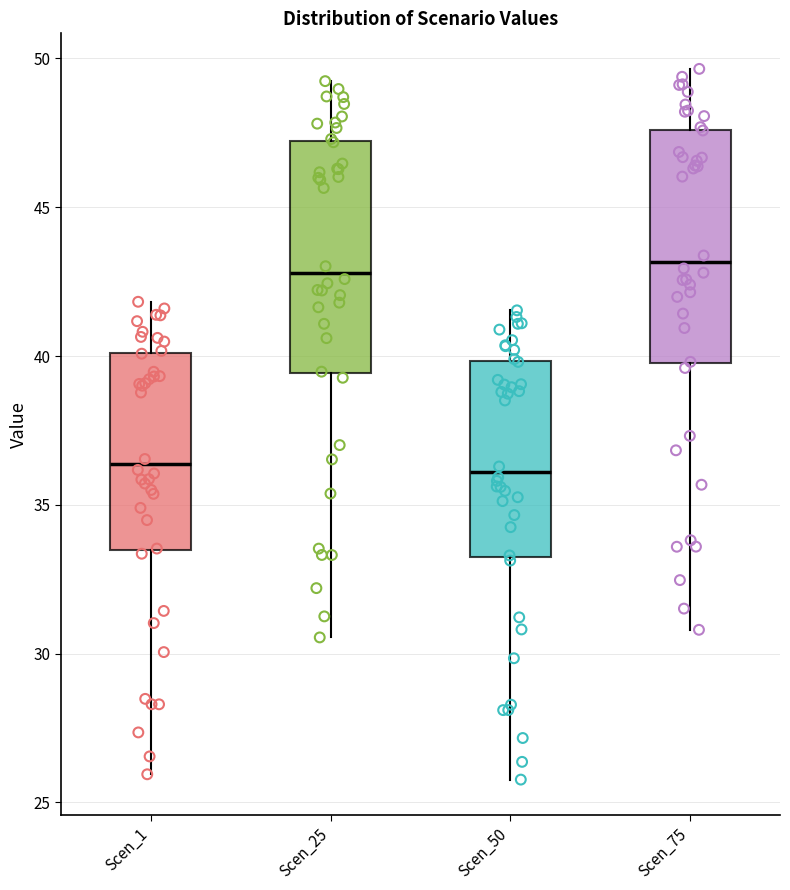

Where does the median line of the box for Scen_50 sit on the y-axis? The values are not printed on the chart, so give them approximately, as read against the axis.

36.0